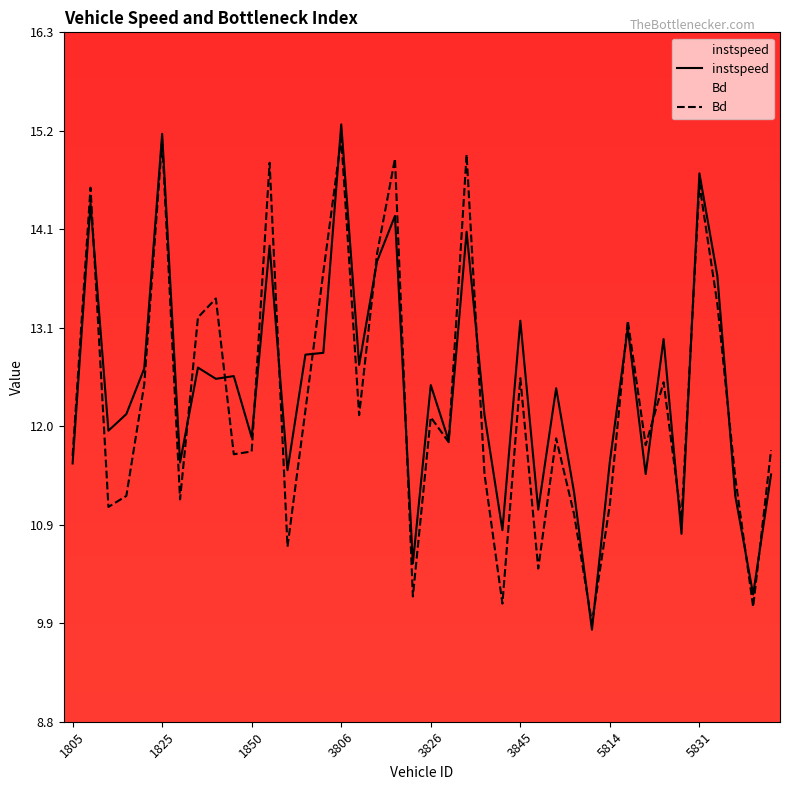

How many lines are shown in the chart?

2